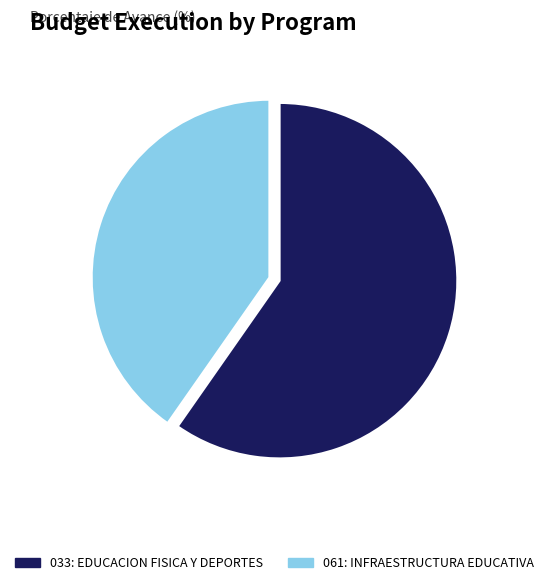

Which slice represents more than half of the pie?

033: EDUCACION FISICA Y DEPORTES